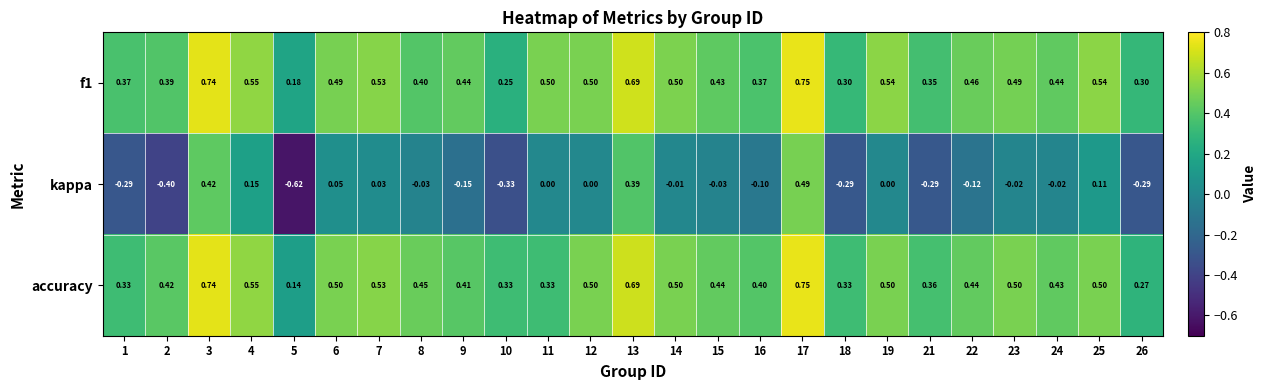

Is the value of f1 at 15 greater than the value of accuracy at 19?

No